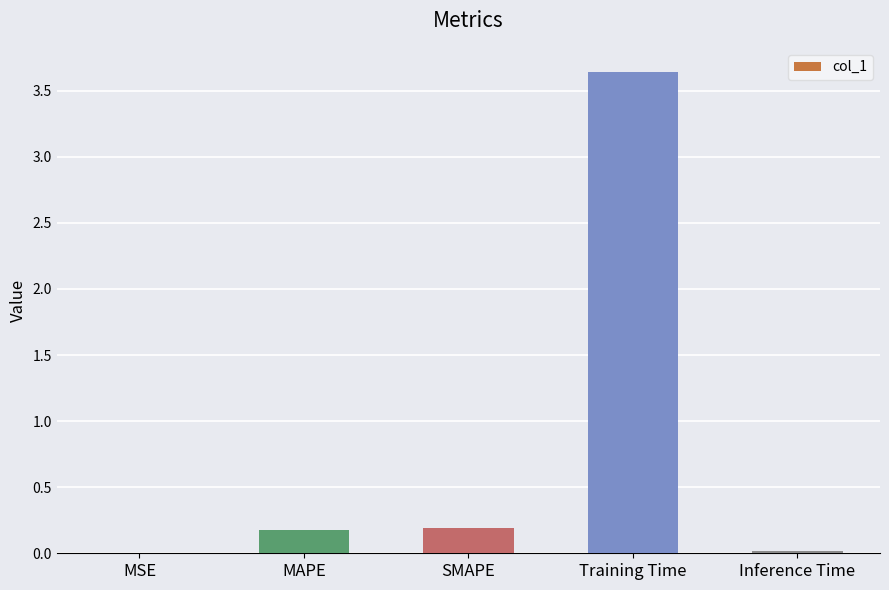

What is the sum of all values?

4.0